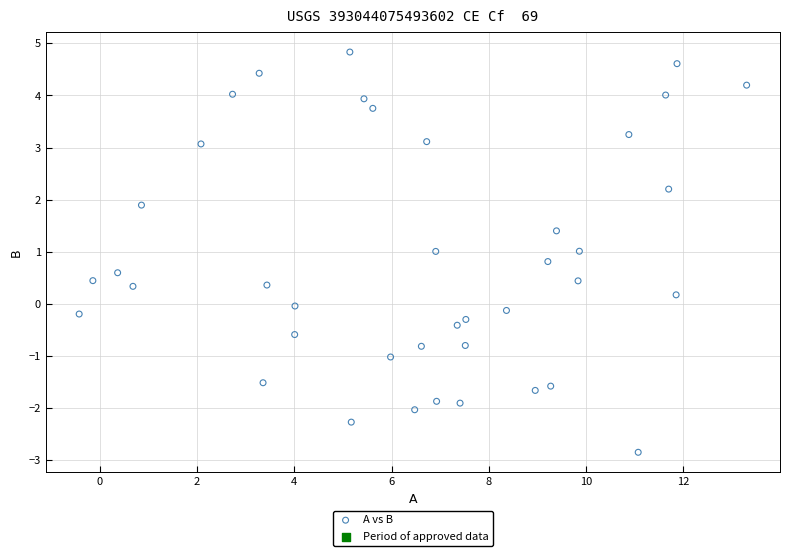

What is the range of X values (max minus min)?

13.7